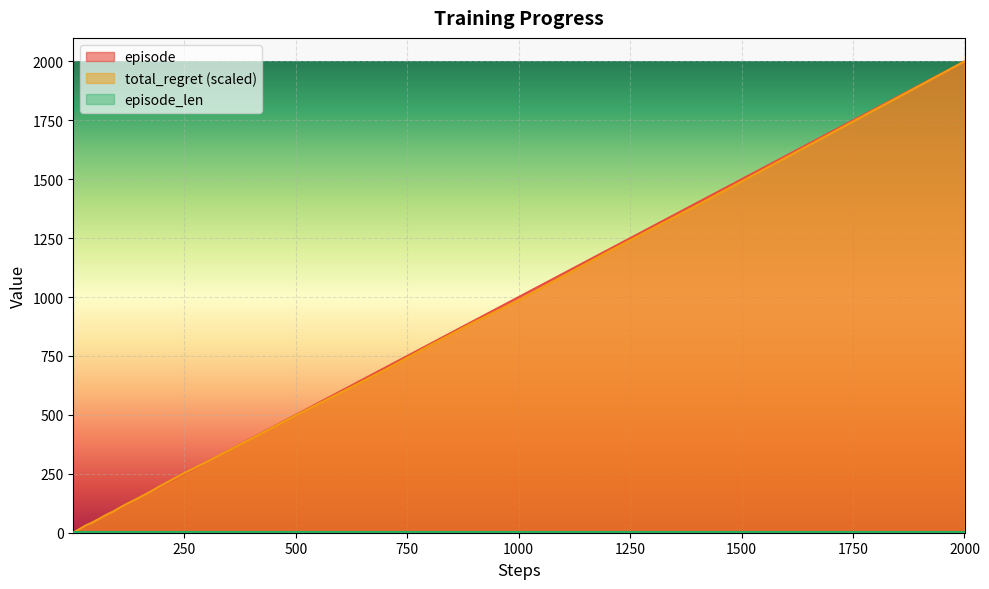

At how many categories does at least one series exceed 481?

10